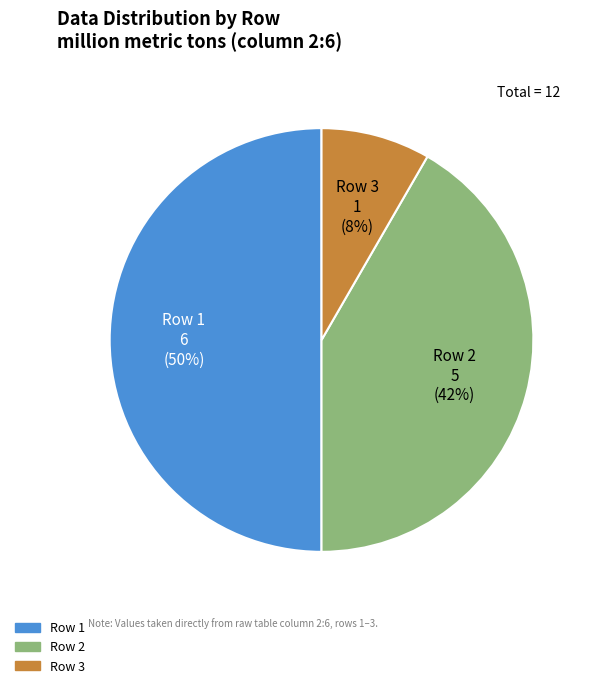

To the nearest percent, what percentage of the pie is Row 1?

50%